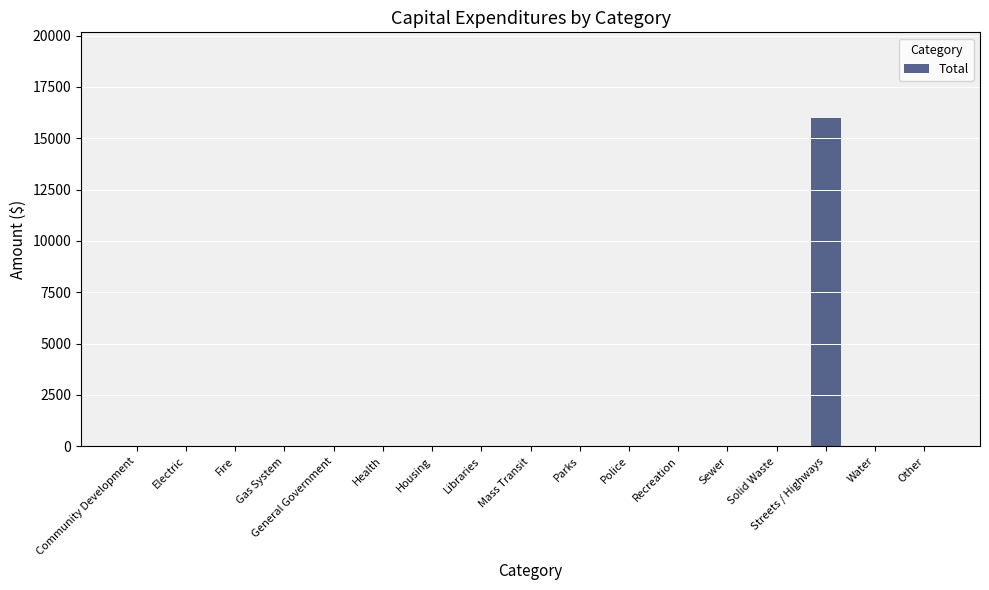

Reading right to left, transcribe all the data shown in this chart.

0	0	15965	0	0	0	0	0	0	0	0	0	0	0	0	0	0